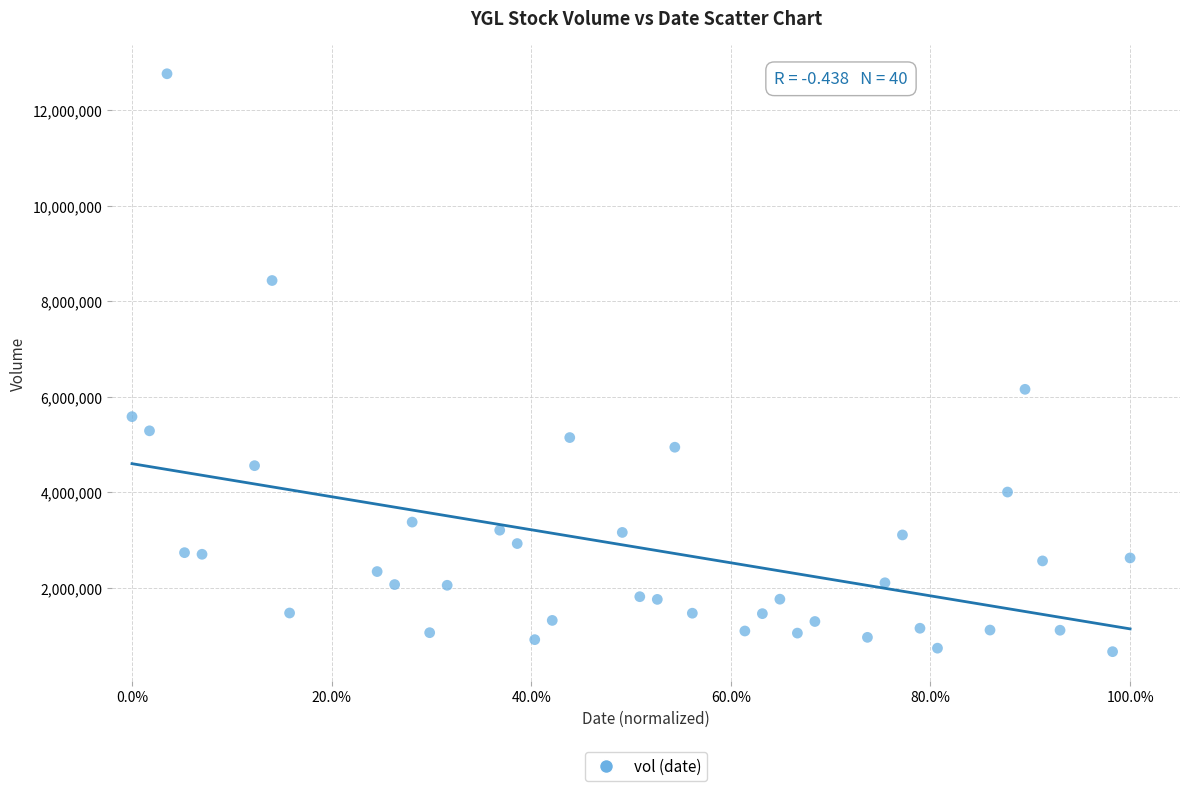

What Y value in the scatter plot is closest to 6709800?

6152400